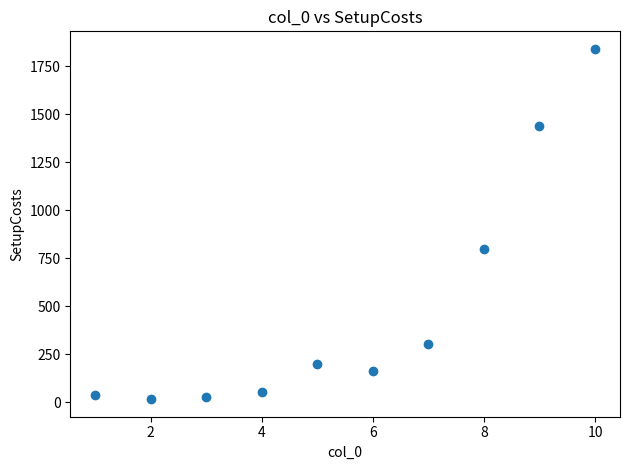

What is the average X value?

6